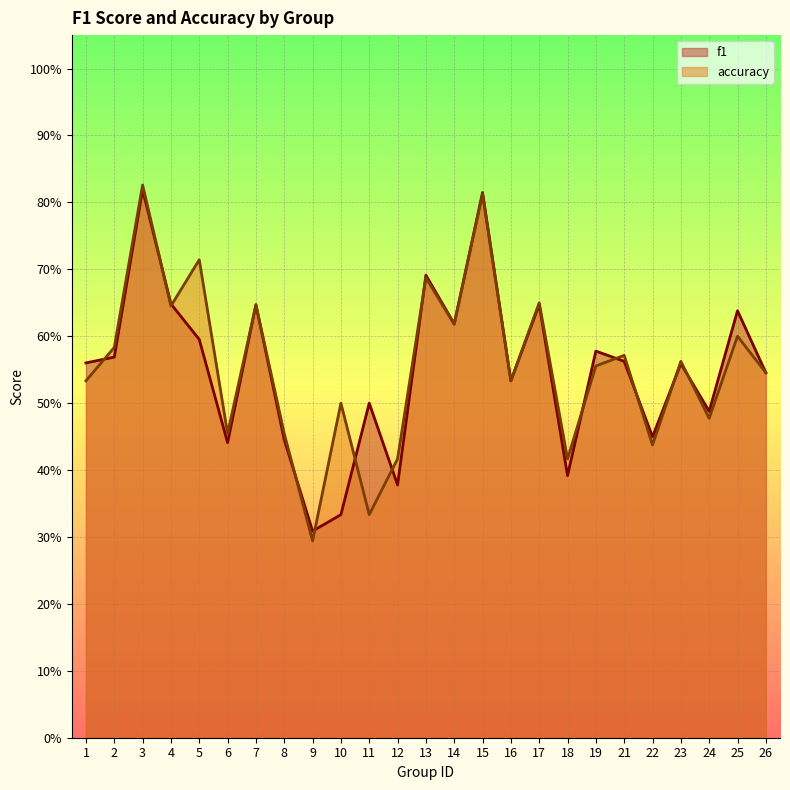

Between 9 and 24, which series saw the biggest shift?

accuracy